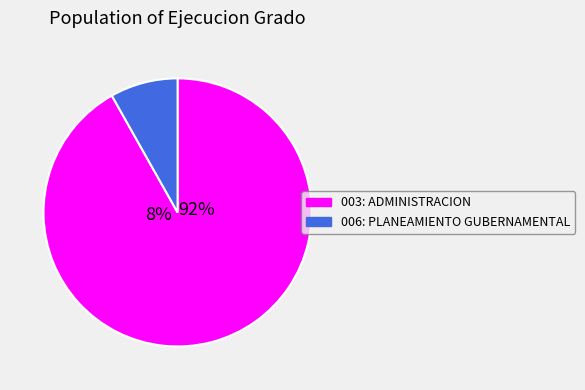

Do 006: PLANEAMIENTO GUBERNAMENTAL and 003: ADMINISTRACION together represent more than half of the pie?

Yes